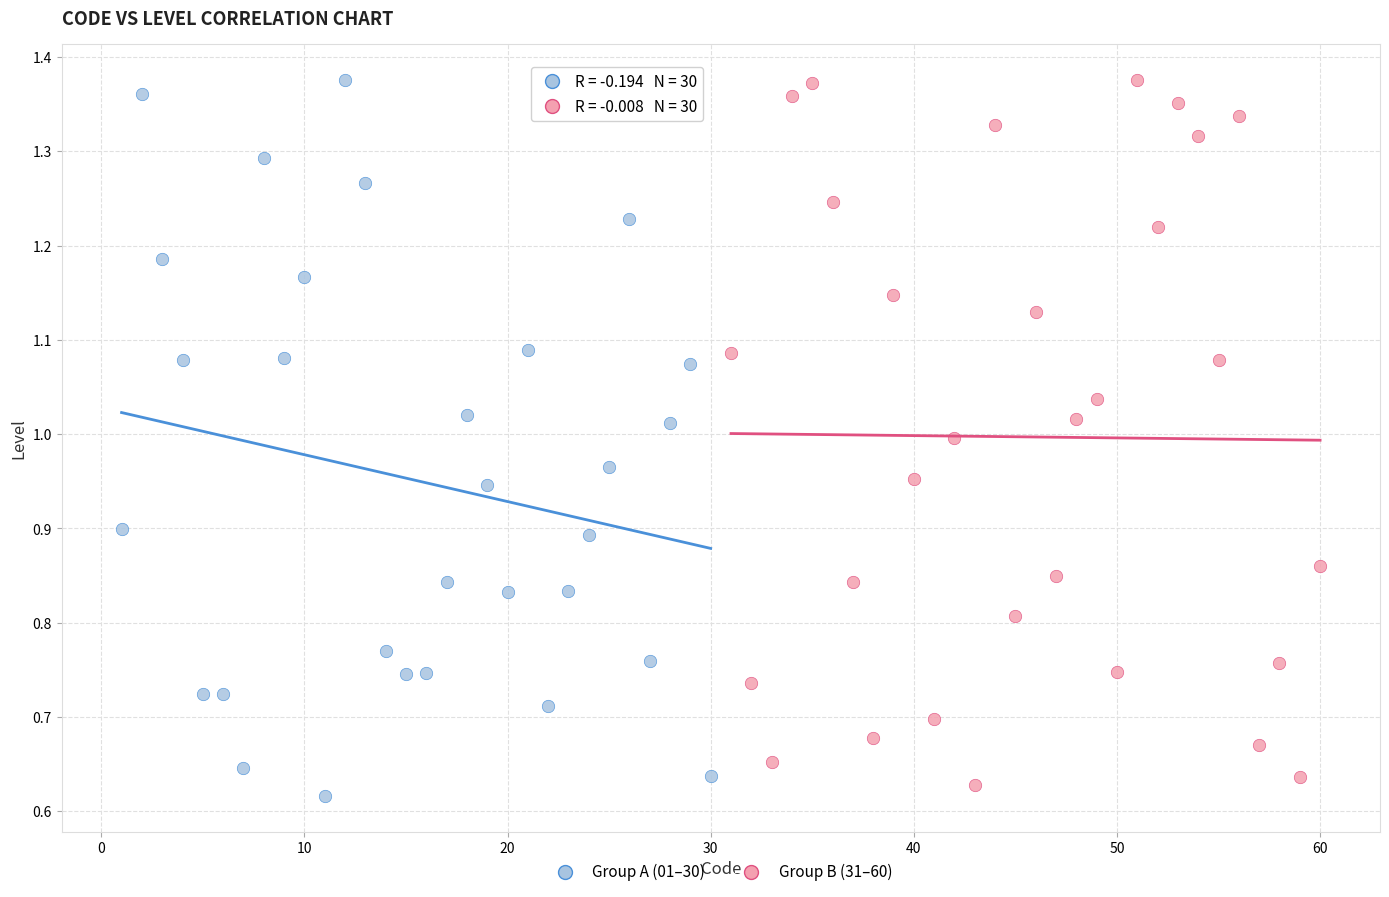

What are all the series names shown in the legend?

Group A (01–30), Group B (31–60)